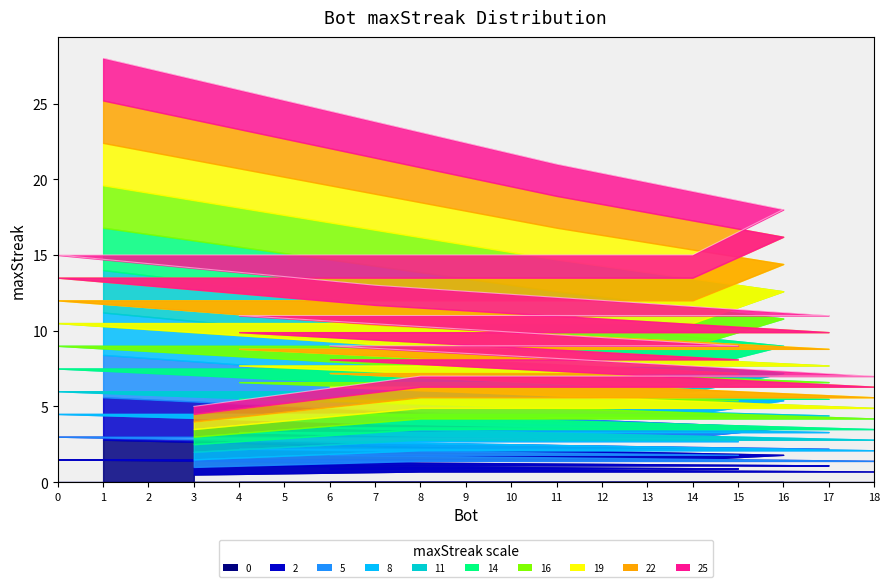

What position from the right is 10?

6